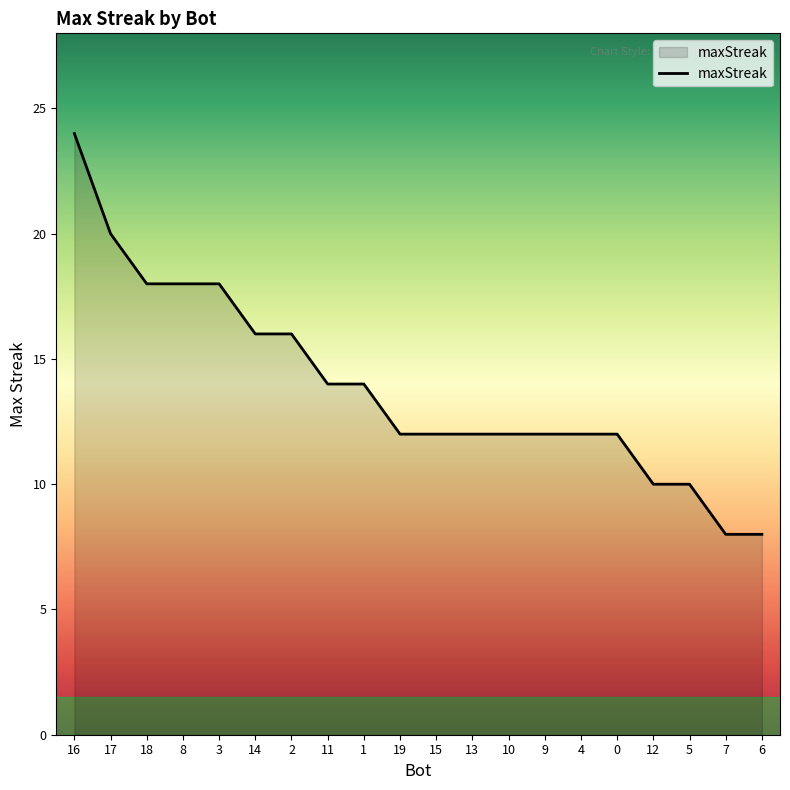

Which label corresponds to the largest value in the chart?

16